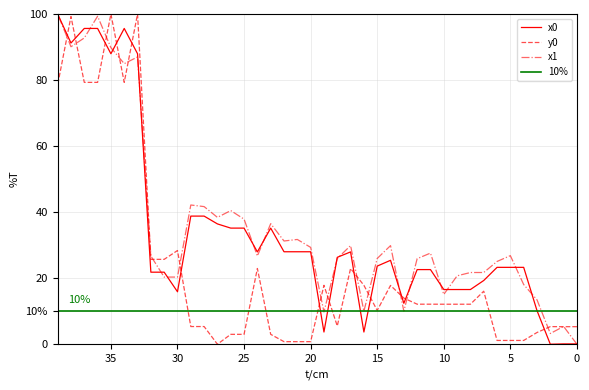

Is the value of x0 at 22 greater than the value of y0 at 36?

No